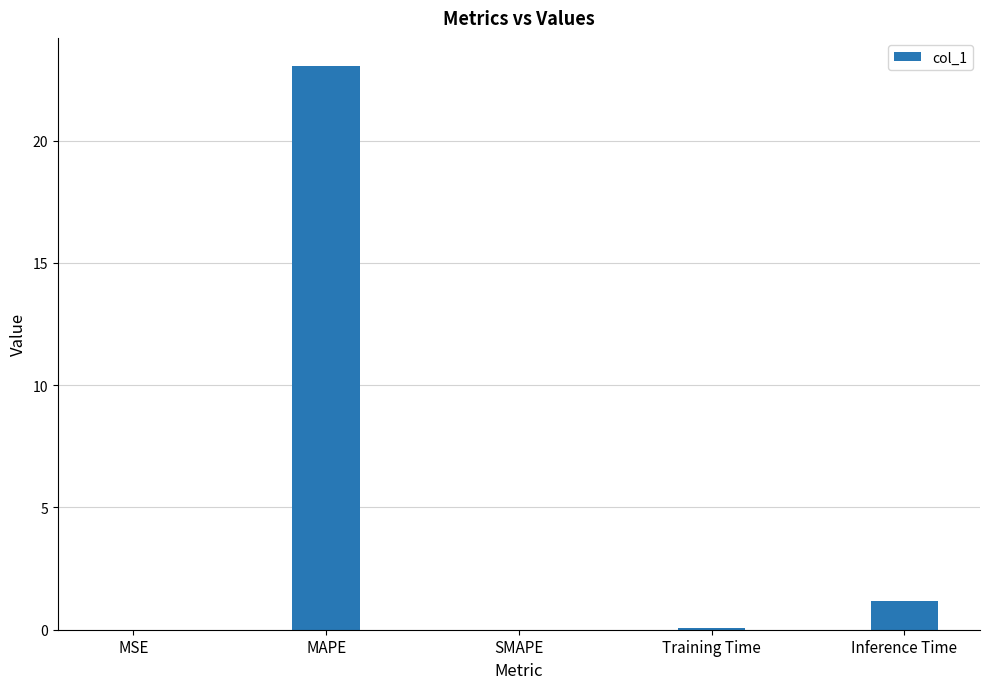

At which label is the value closest to 11?

Inference Time